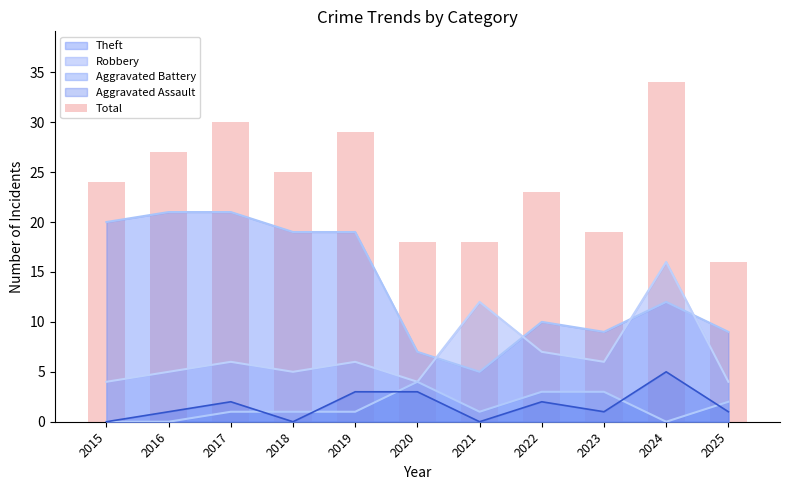

The chart shows a value of 27 at 2016. True or false?

True